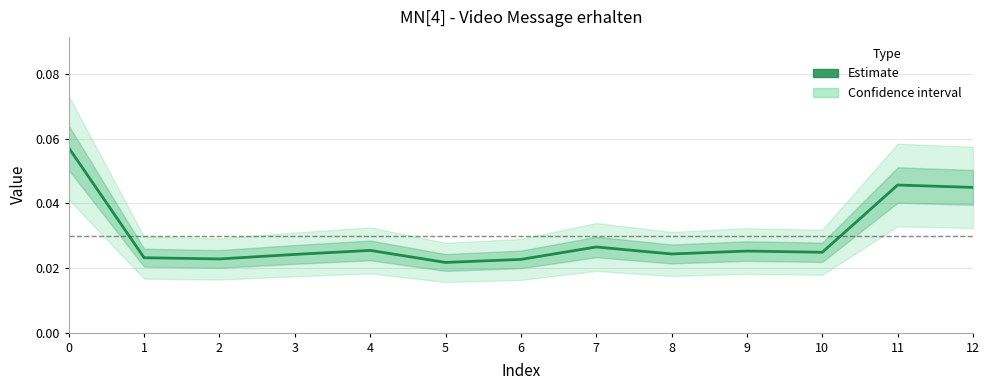

Reading left to right, what are all the values shown in this chart?

0=0.1	1=0.0	2=0.0	3=0.0	4=0.0	5=0.0	6=0.0	7=0.0	8=0.0	9=0.0	10=0.0	11=0.0	12=0.0